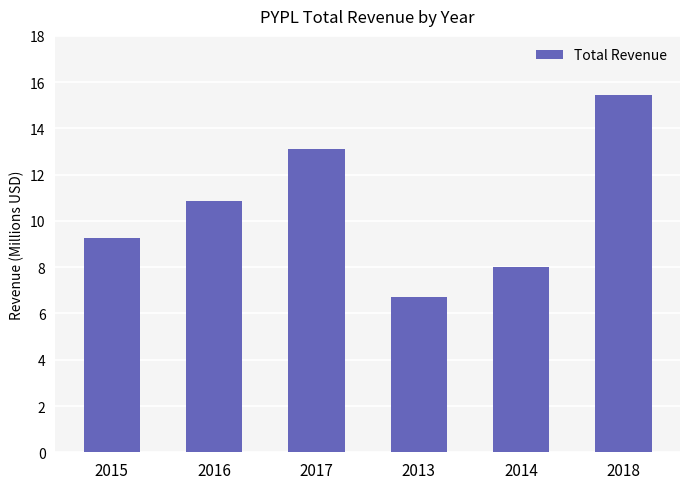

What is the ratio of the value at 2016 to the value at 2017?

0.8